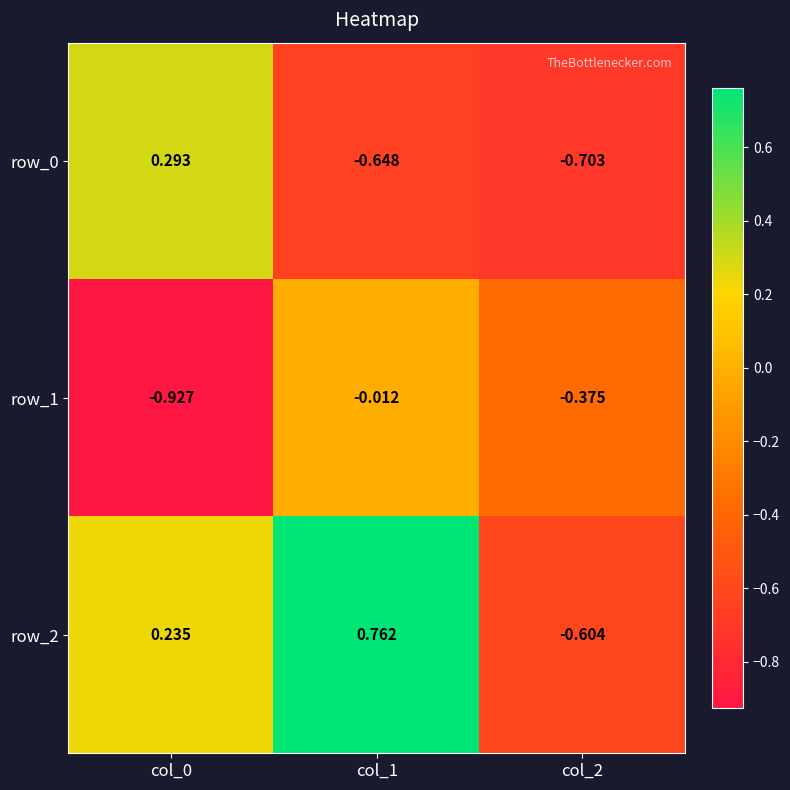

What is the spread (max minus min) of values at col_0?

1.2